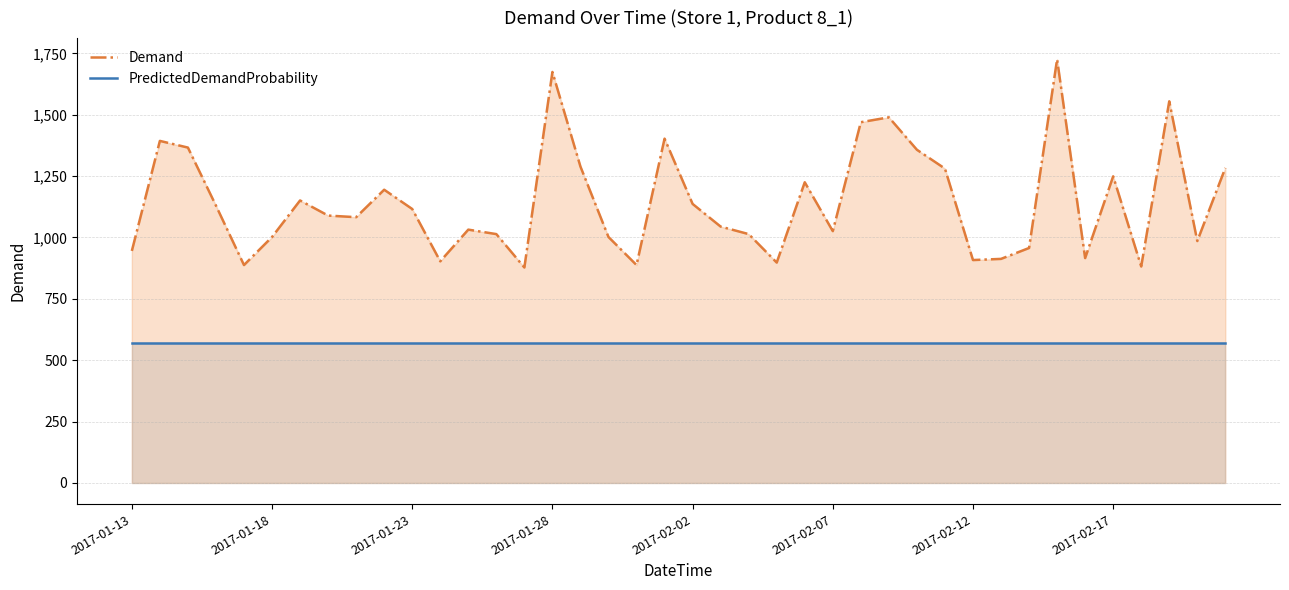

Reading left to right, transcribe all the data shown in this chart.

Demand: 945.2	1393.5	1366.3	1129.8	887.7	1001.9	1150.9	1089.3	1082.7	1194.6	1116.1	902.9	1032.0	1013.8	877.7	1674.2	1288.9	1001.9	887.7	1402.7	1136.8	1044.4	1013.8	897.8	1224.9	1025.9	1469.6	1489.5	1357.4	1280.6	908.1	912.8	957.2	1726.0	916.1	1249.1	881.9	1554.7	985.5	1283.2
PredictedDemandProbability: 571.9	571.9	571.9	571.9	571.9	571.9	571.9	571.9	571.9	571.9	571.9	571.9	571.9	571.9	571.9	571.9	571.9	571.9	571.9	571.9	571.9	571.9	571.9	571.9	571.9	571.9	571.9	571.9	571.9	571.9	571.9	571.9	571.9	571.9	571.9	571.9	571.9	571.9	571.9	571.9